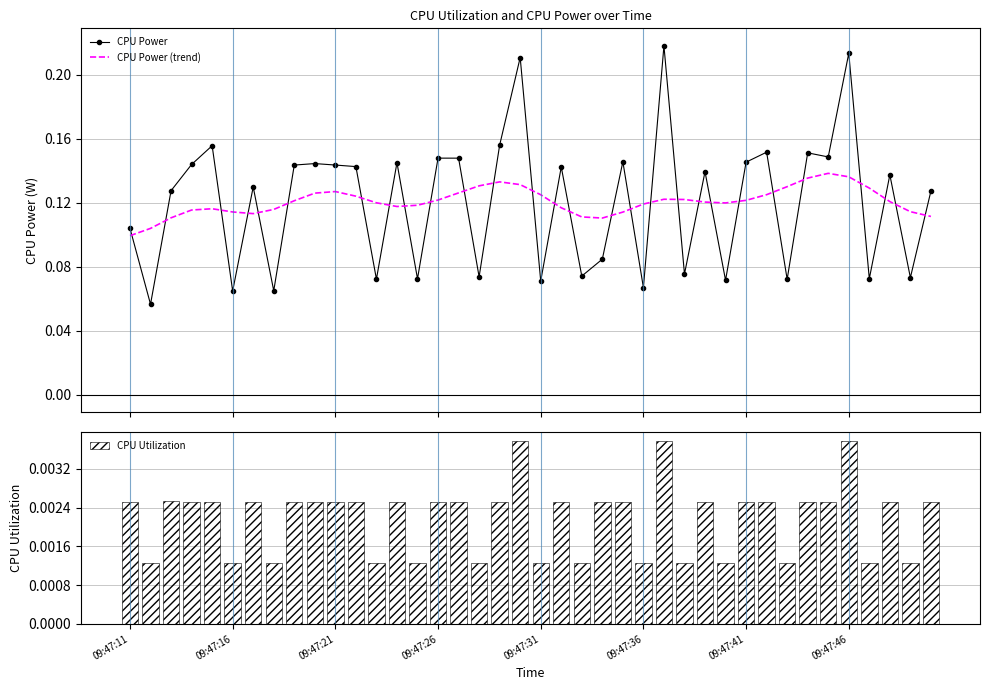

After their last crossing, which series has the higher values: CPU Power (trend) or CPU Power?

CPU Power